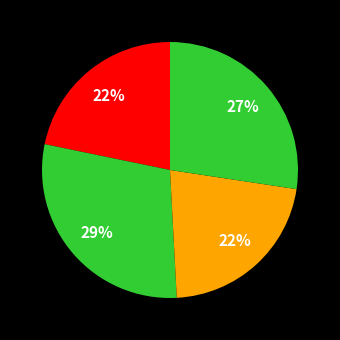

How many segments does this pie chart have?

4